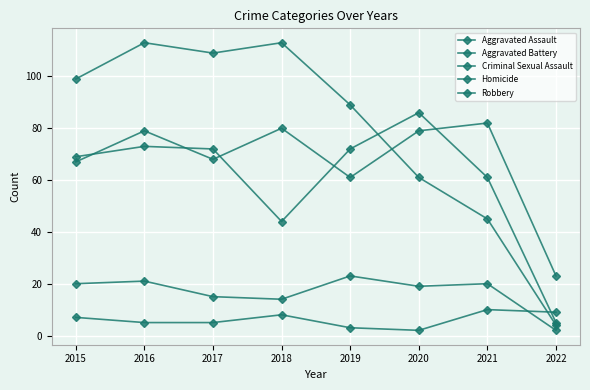

At 2015, list the series in order from largest to smallest.

Robbery, Aggravated Battery, Aggravated Assault, Criminal Sexual Assault, Homicide